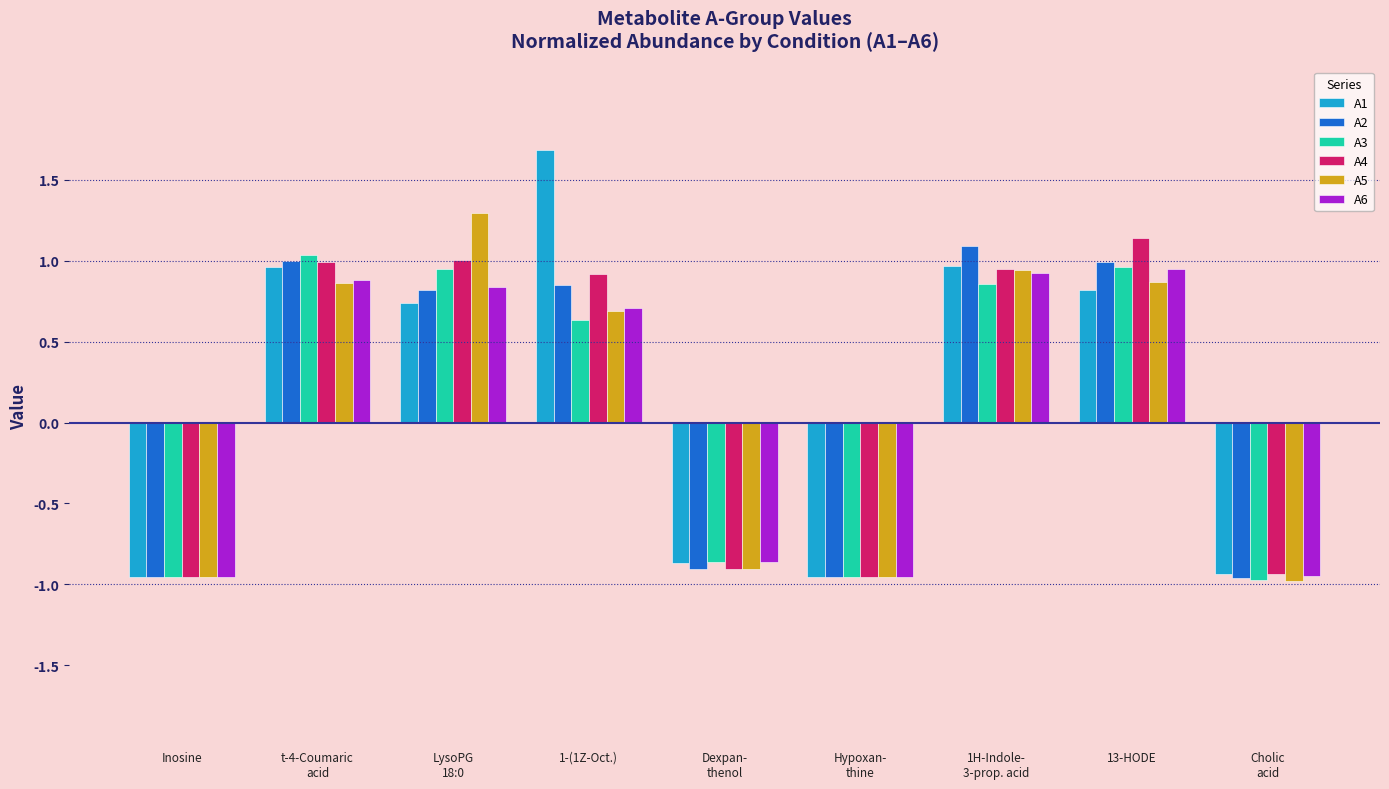

How many values in A1 are above zero?

5